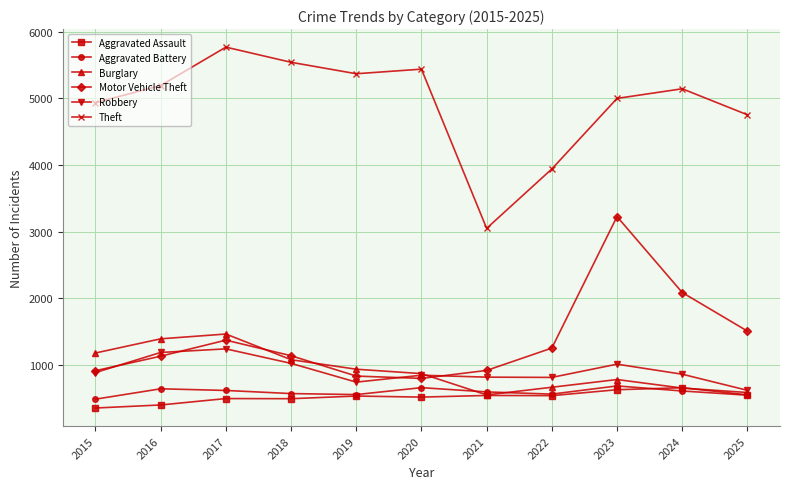

Which series changed the most between 2019 and 2023?

Motor Vehicle Theft